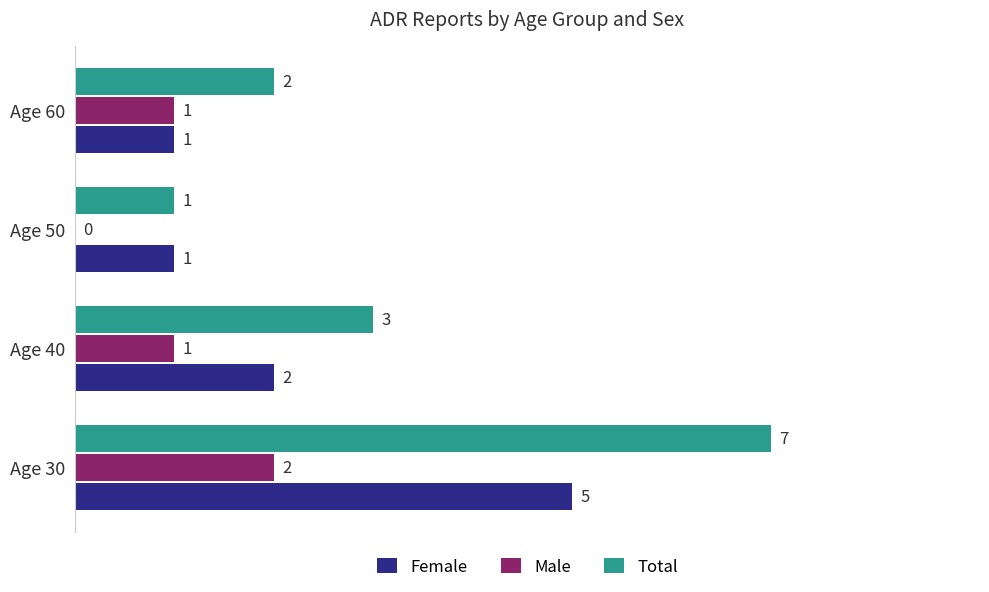

What is the sum of the Male values at Age 30 and Age 60?

3